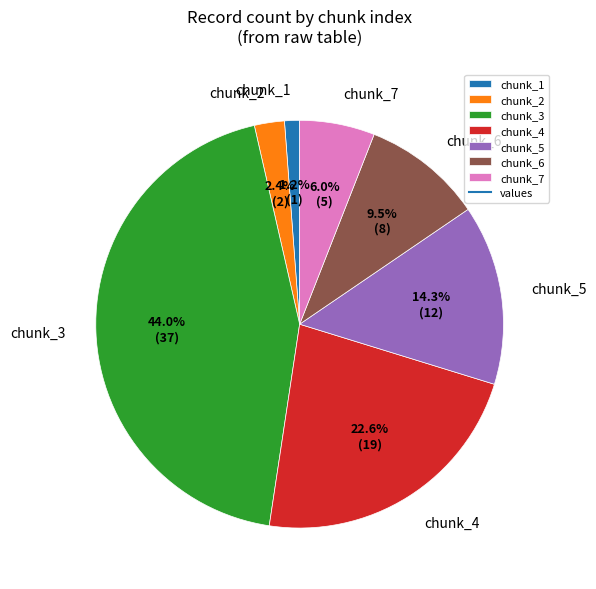

Which slice is the largest?

chunk_3